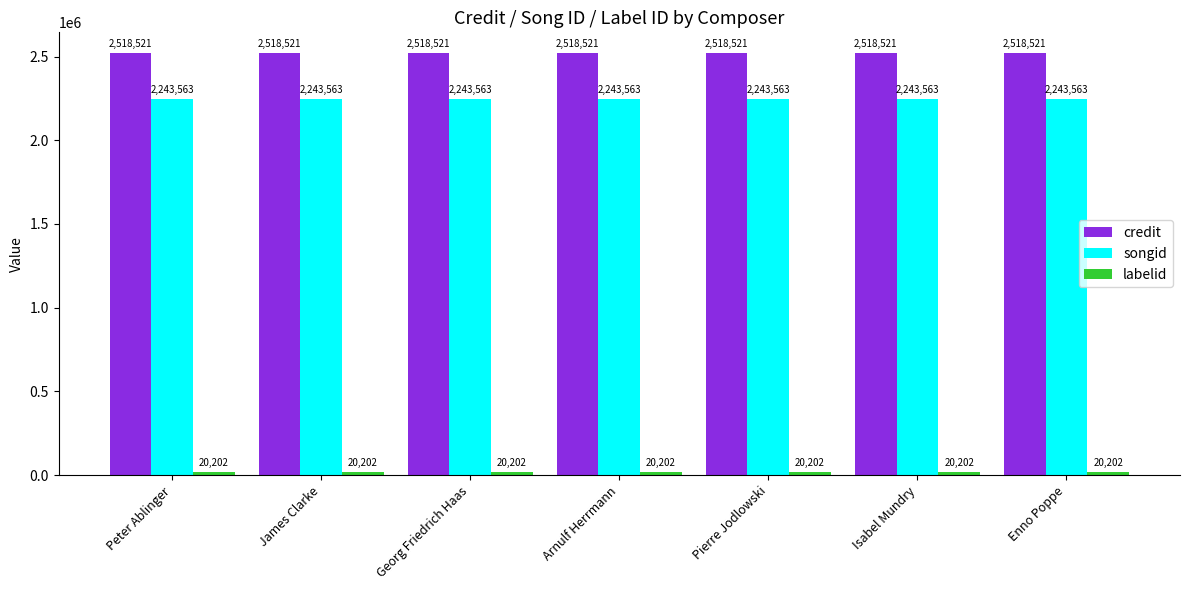

What is the total value across all series at Georg Friedrich Haas?

4782286